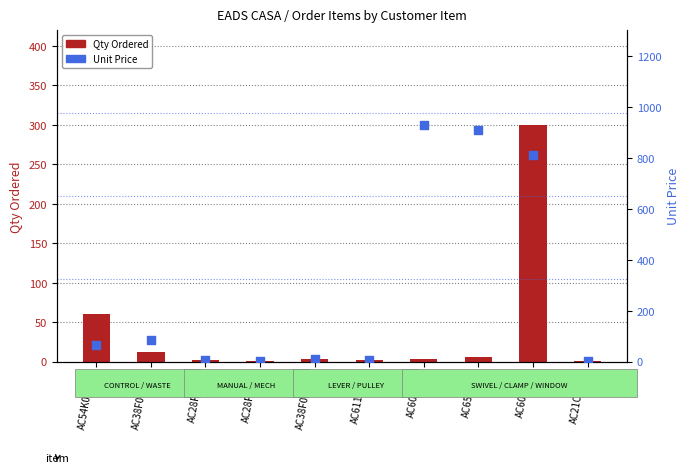

What is the total value across all series at AC650195?

916